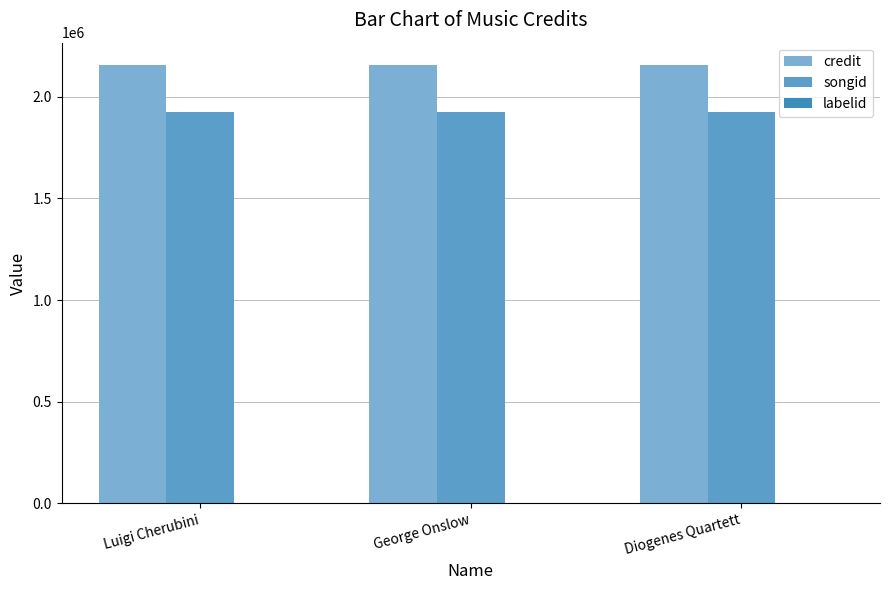

Which series has the largest total across all categories?

credit